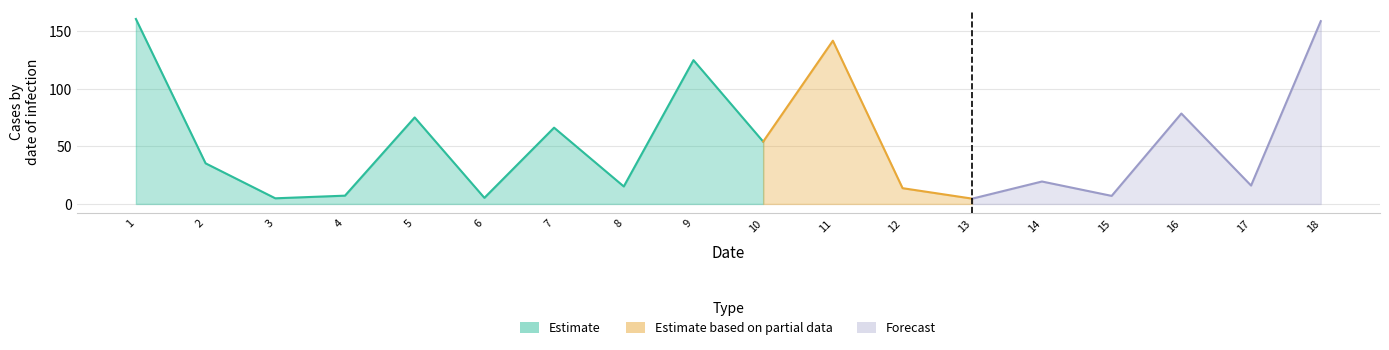

Is it true that the value at 4 is 12.4?

False